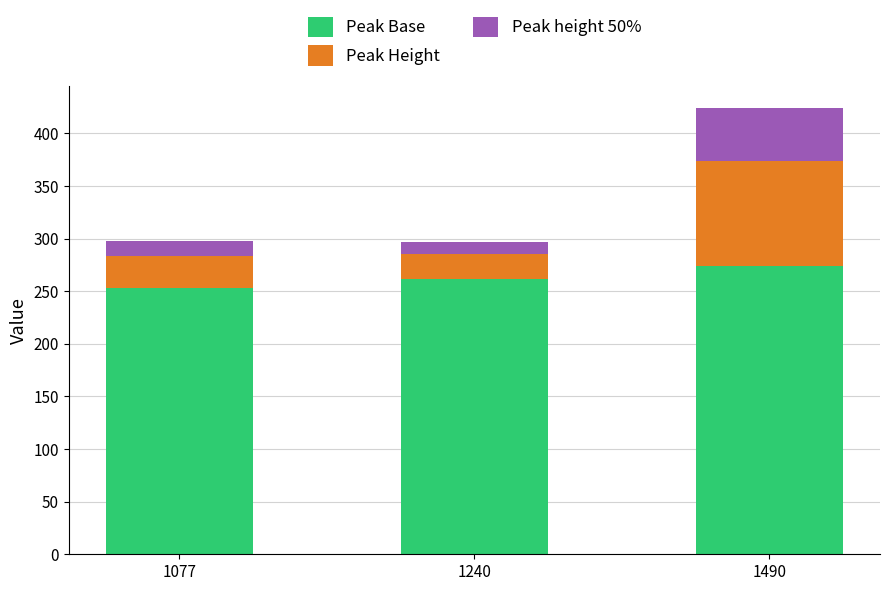

What is the average value of the Peak Base series?

262.9